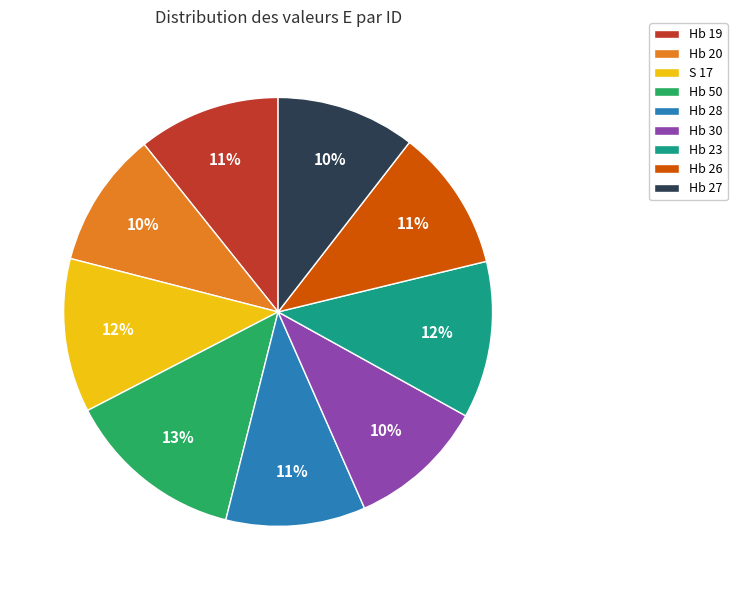

To the nearest percent, what is the average slice percentage?

11%